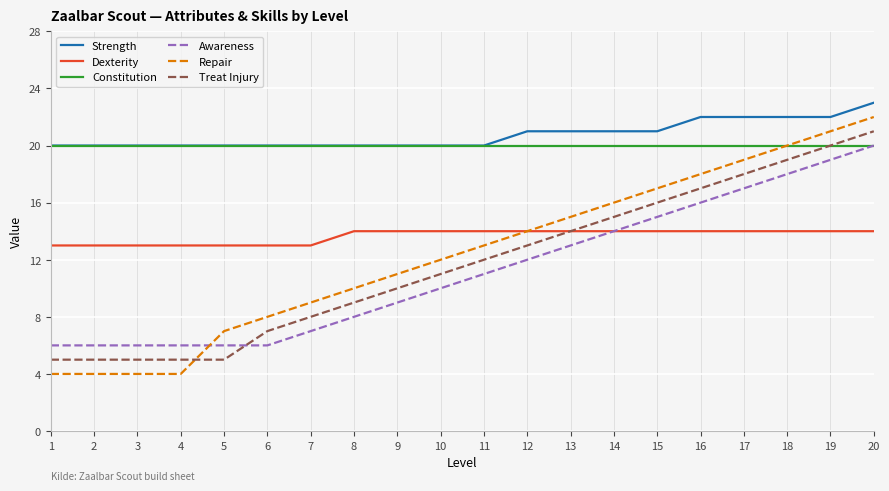

What is the maximum value shown in the chart?

23